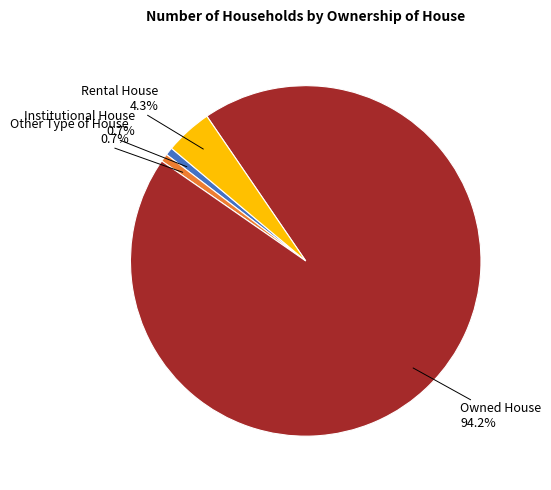

Is there any slice that represents more than half of the pie?

Yes